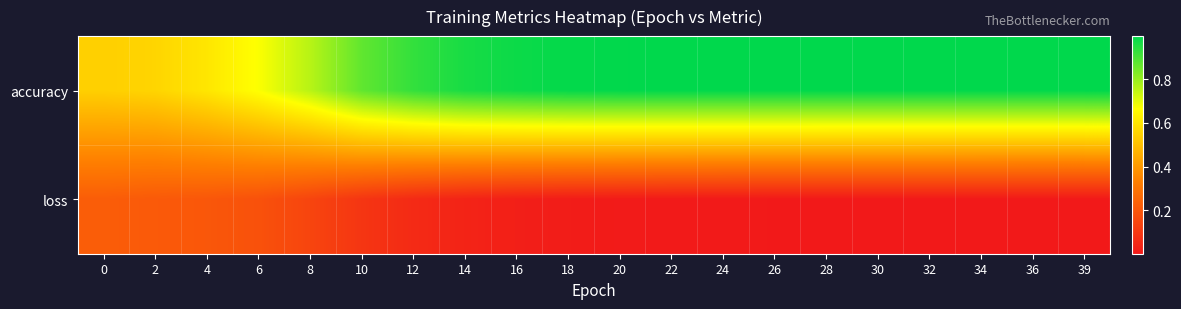

Which series changed the most between 2 and 30?

accuracy